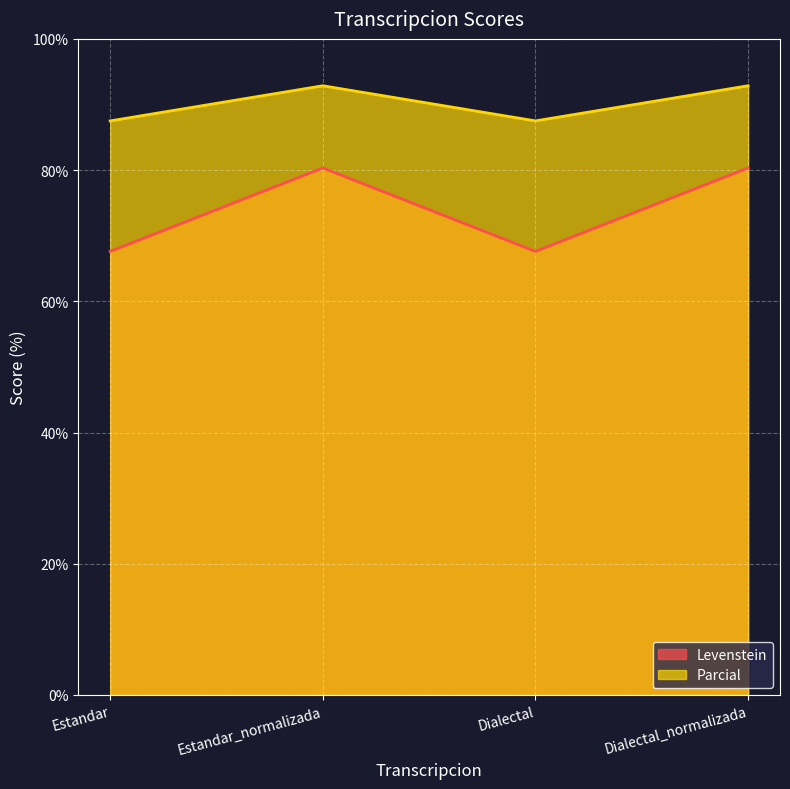

At which category is the sum across all series the highest?

Estandar_normalizada